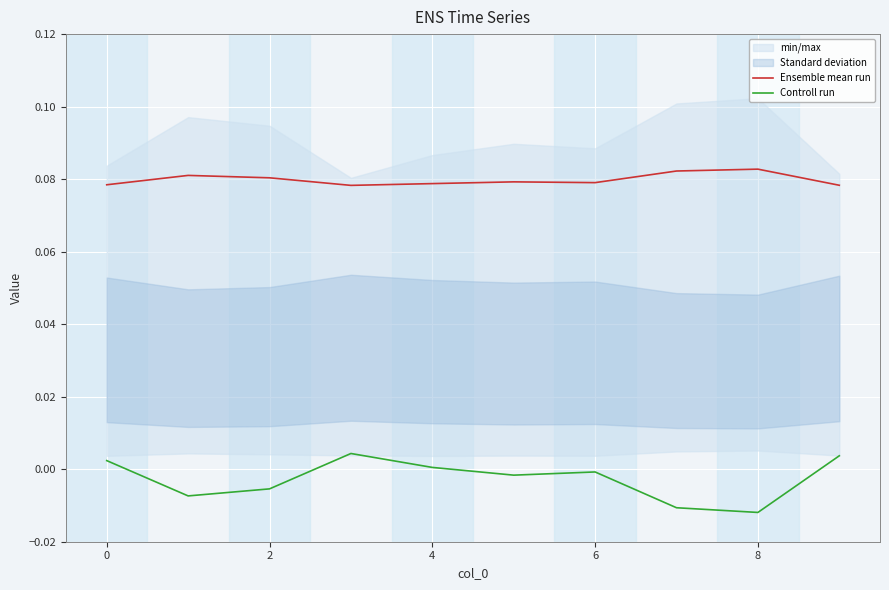

What is the maximum value for Ensemble mean run?

0.1